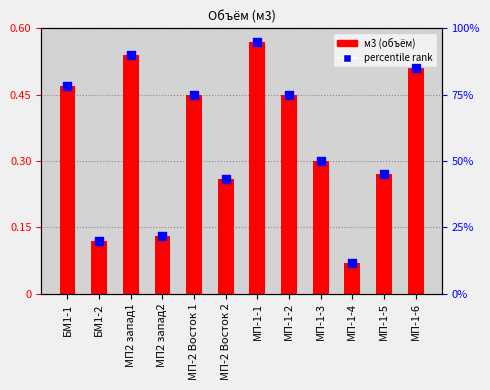

Which series reaches the minimum Y coordinate?

м3